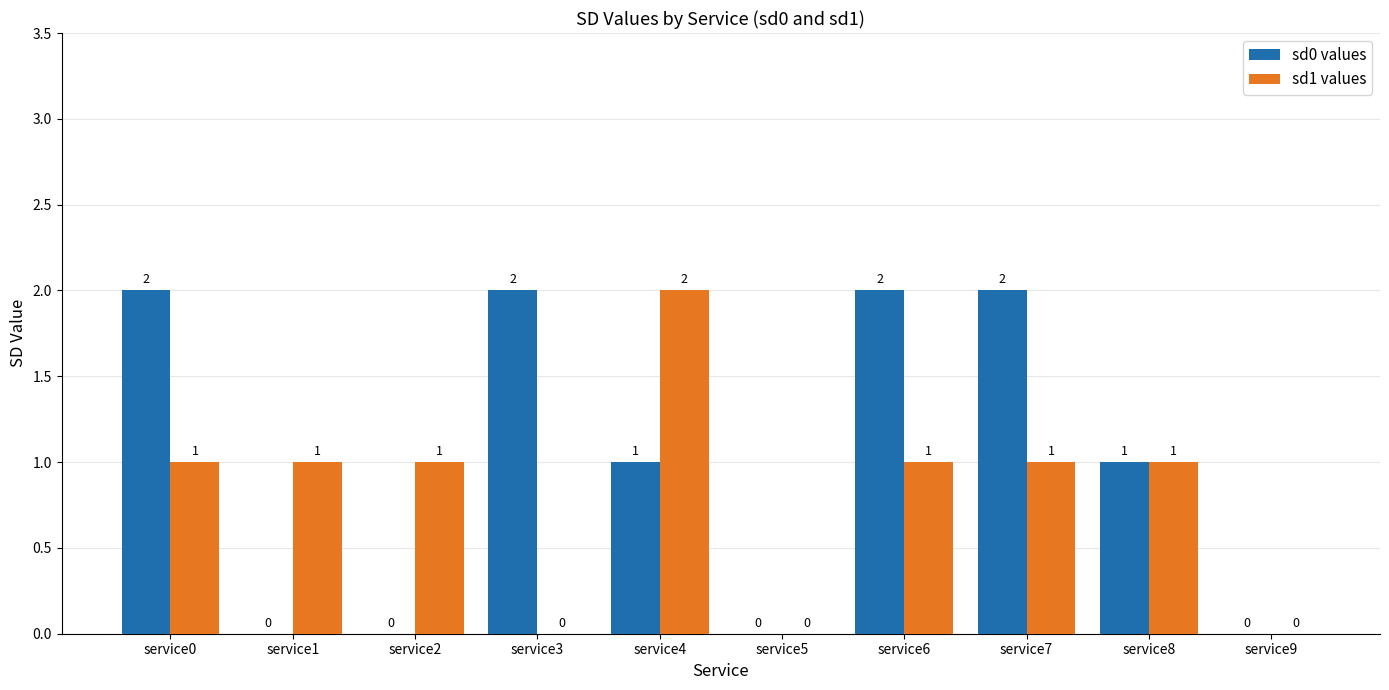

Reading left to right, transcribe all the data shown in this chart.

sd0 values: service0=2	service1=0	service2=0	service3=2	service4=1	service5=0	service6=2	service7=2	service8=1	service9=0
sd1 values: service0=1	service1=1	service2=1	service3=0	service4=2	service5=0	service6=1	service7=1	service8=1	service9=0